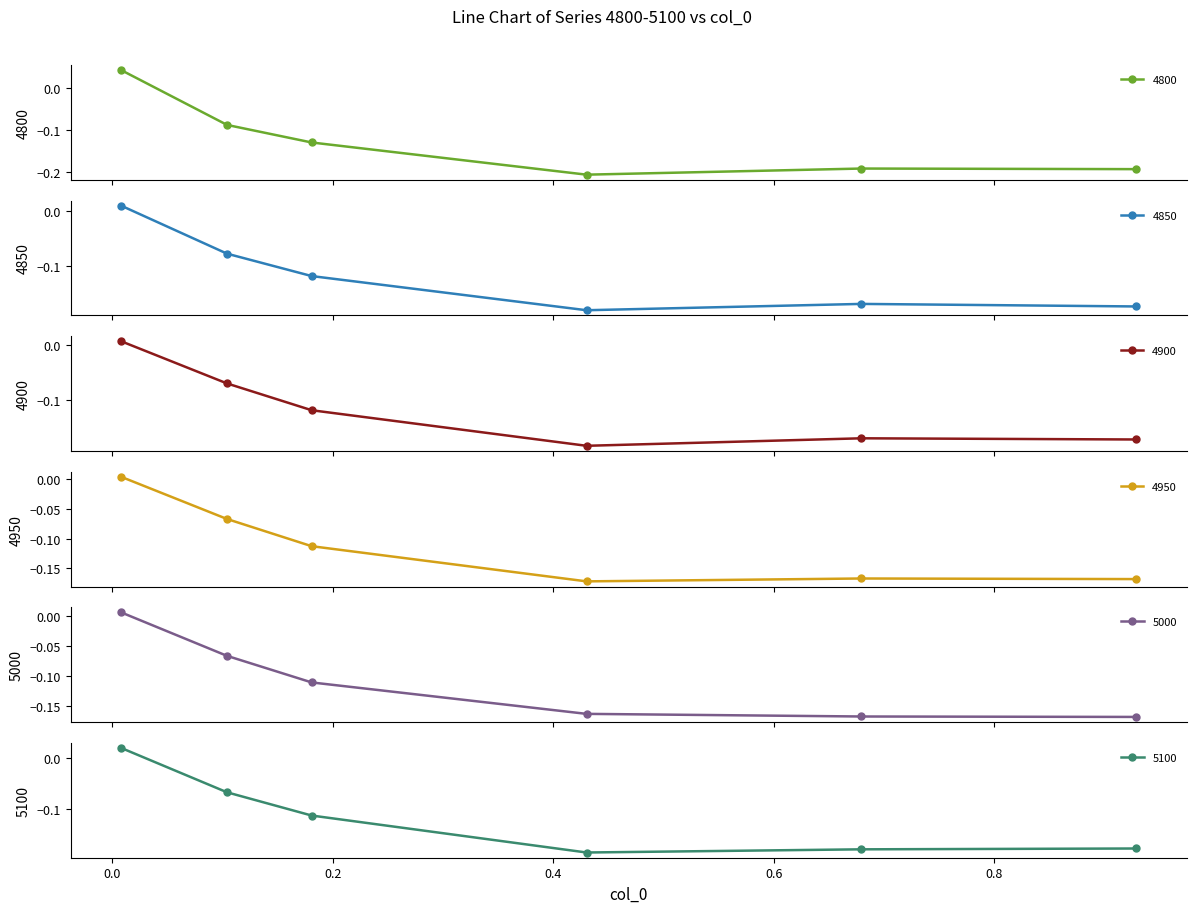

How many interior local valleys does the 4800 series have?

1